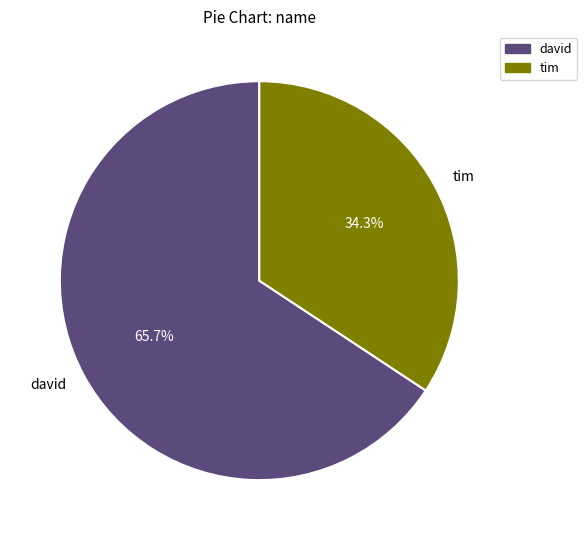

Combined, do tim and david account for over 50%?

Yes